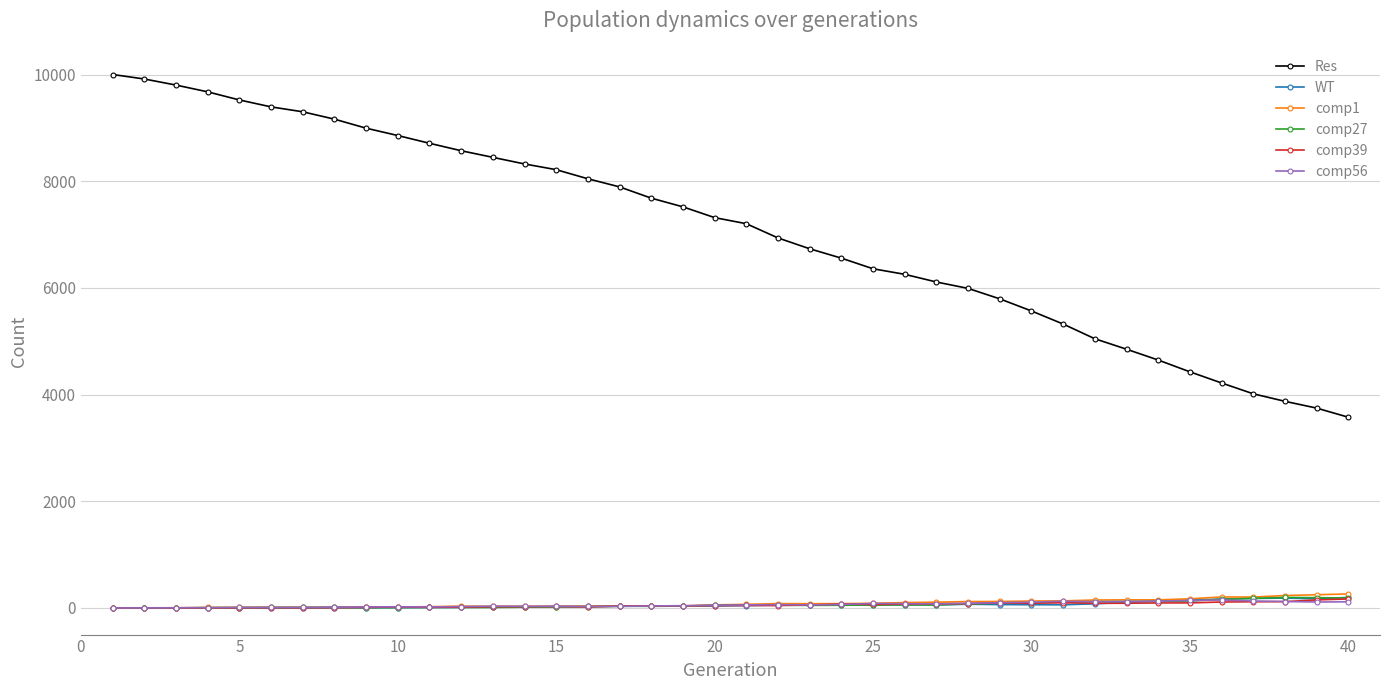

At how many categories does at least one series exceed 3364?

40